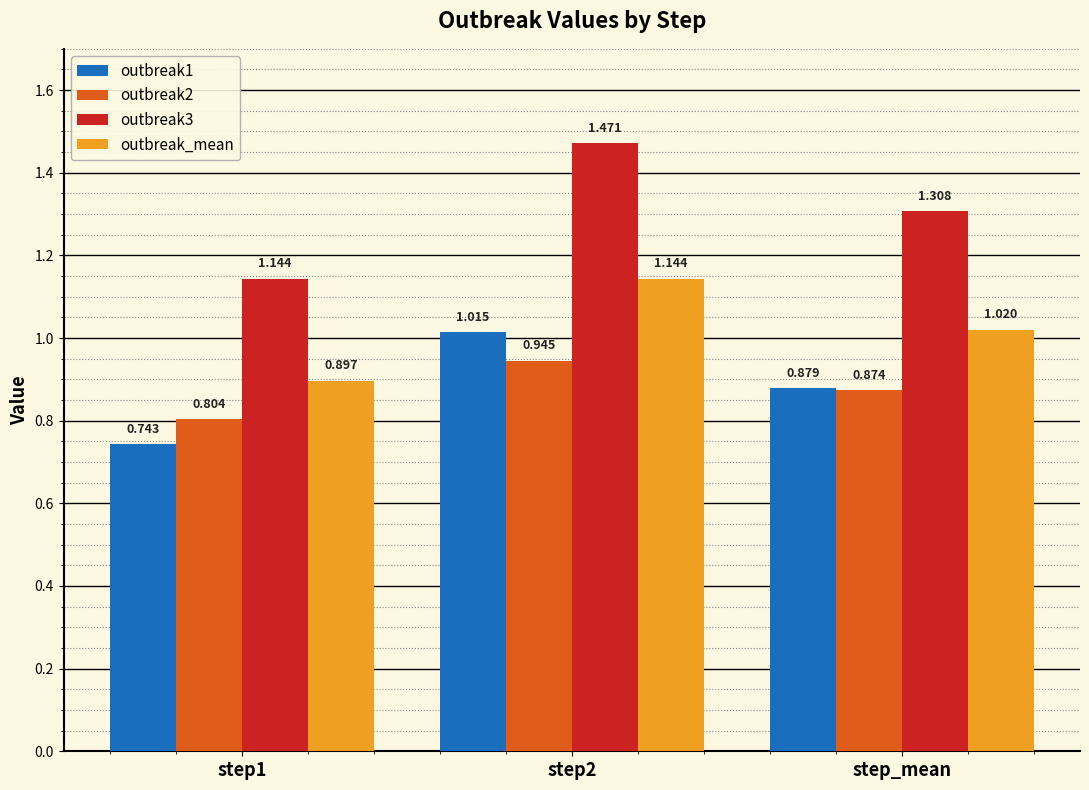

How many distinct data groups are displayed?

4